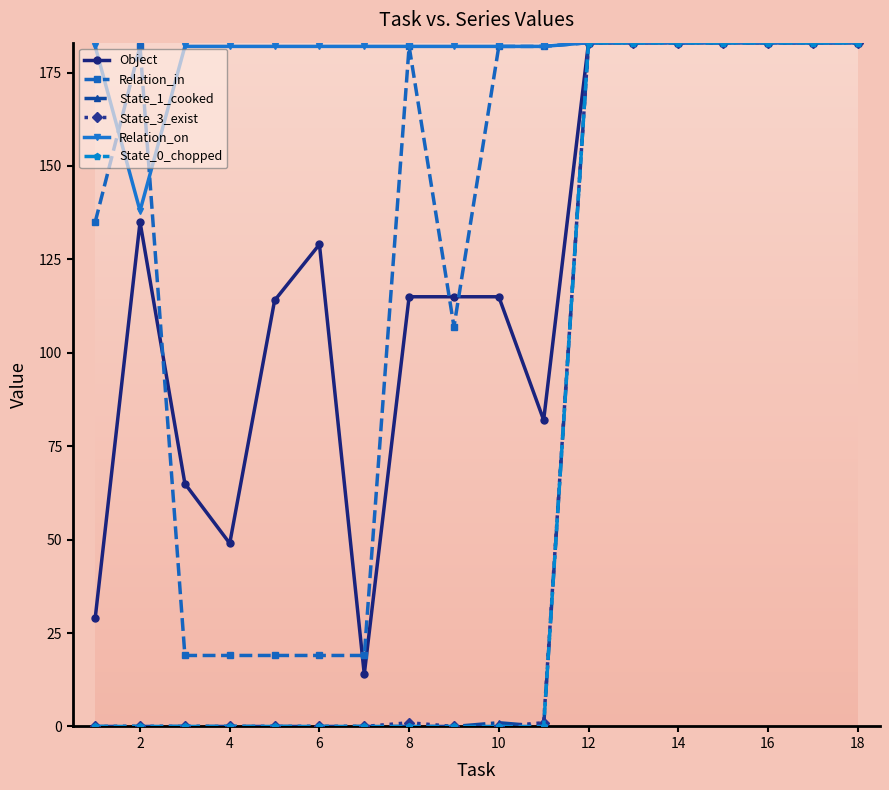

What is the value of the Relation_on point at the 7th from the left?

182